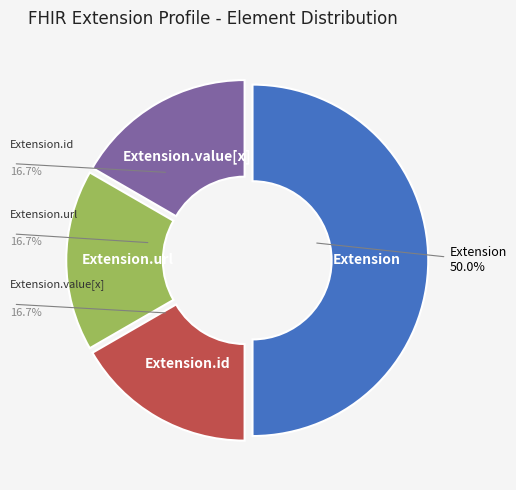

Count the number of slices in the pie.

4